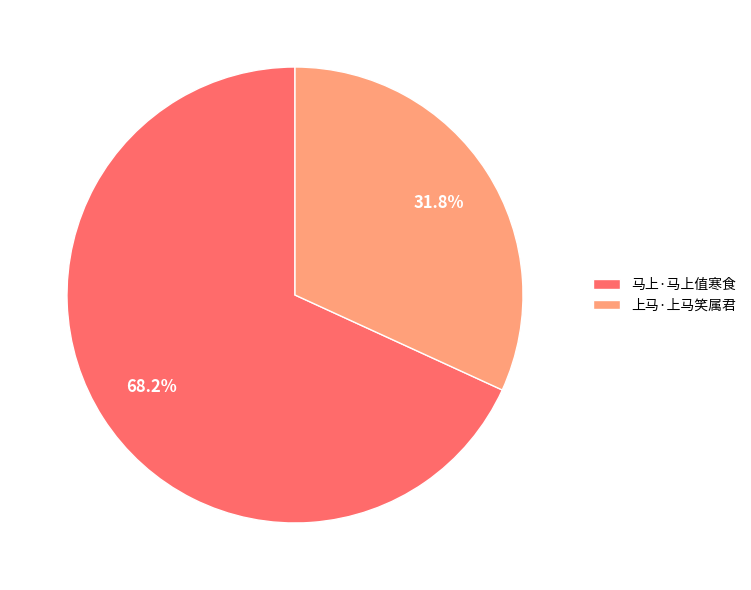

Is it true that 上马·上马笑属君 is 32% of the pie?

True